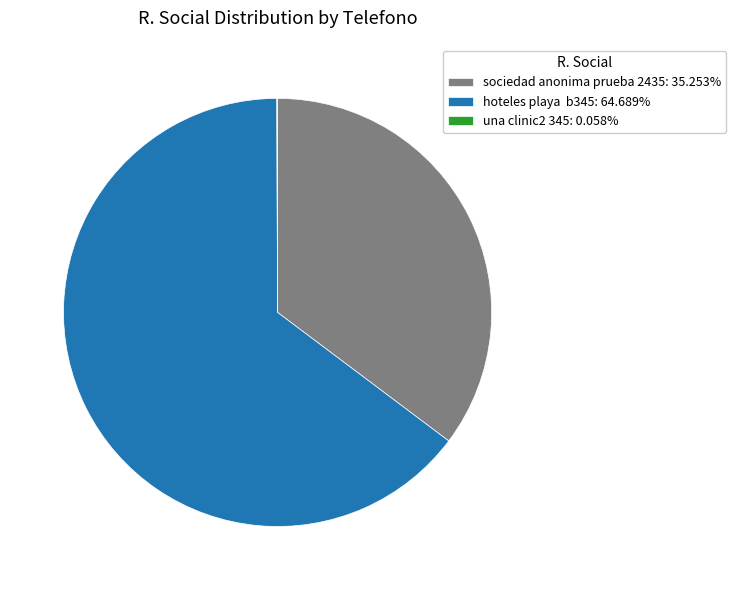

Approximately how many times larger is the value at hoteles playa b345: 64.689% compared to sociedad anonima prueba 2435: 35.253%?

1.8